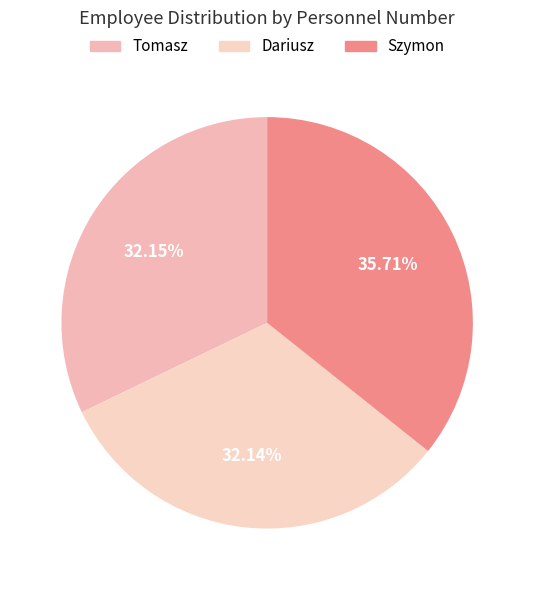

What percentage is the Szymon slice, to the nearest percent?

36%